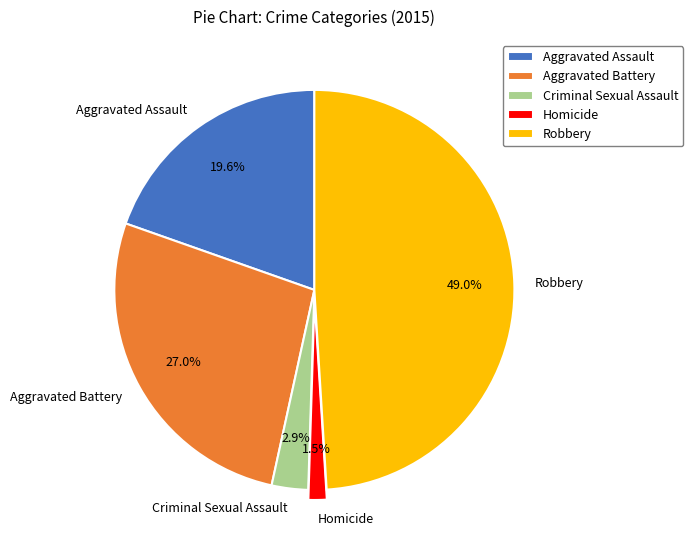

The Aggravated Assault slice represents 20% of the pie. True or false?

True